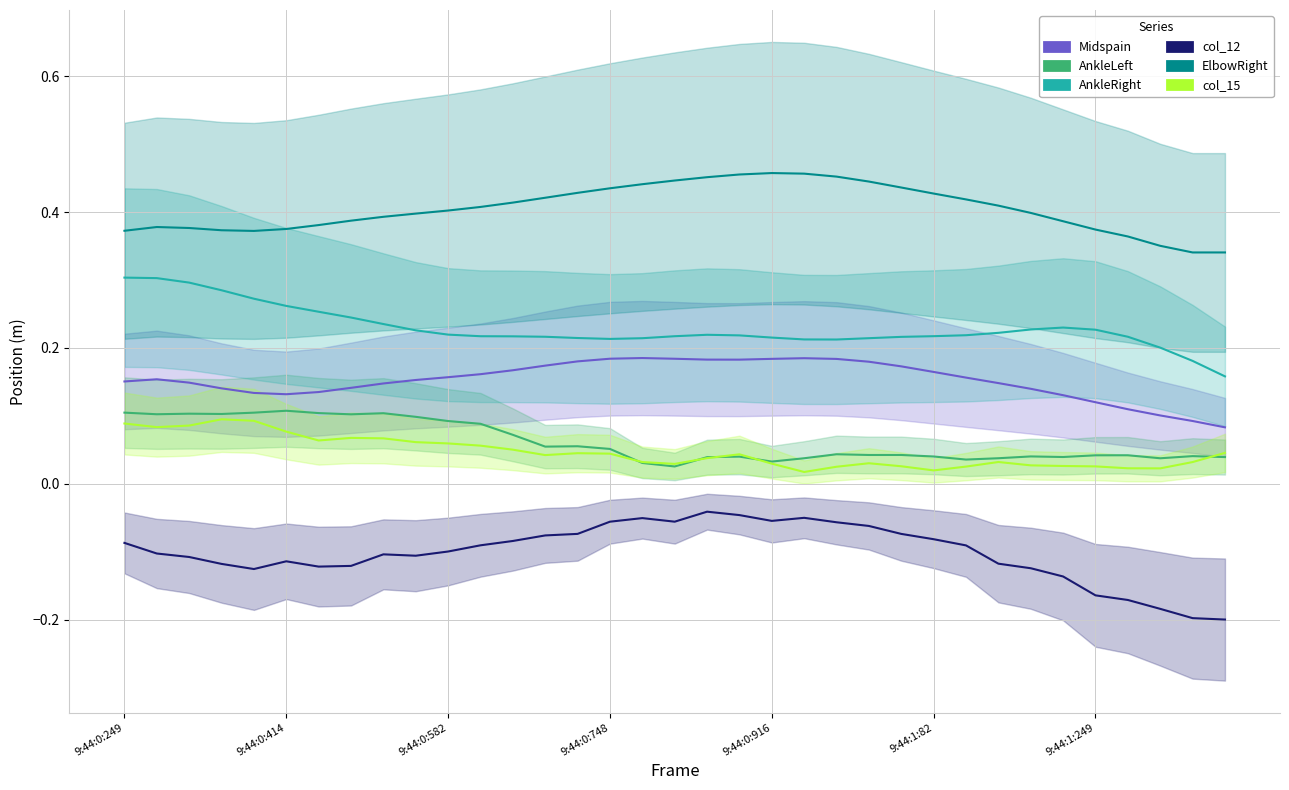

Is the value of col_12 at 9:44:0:582 greater than the value of AnkleRight at 9?

No